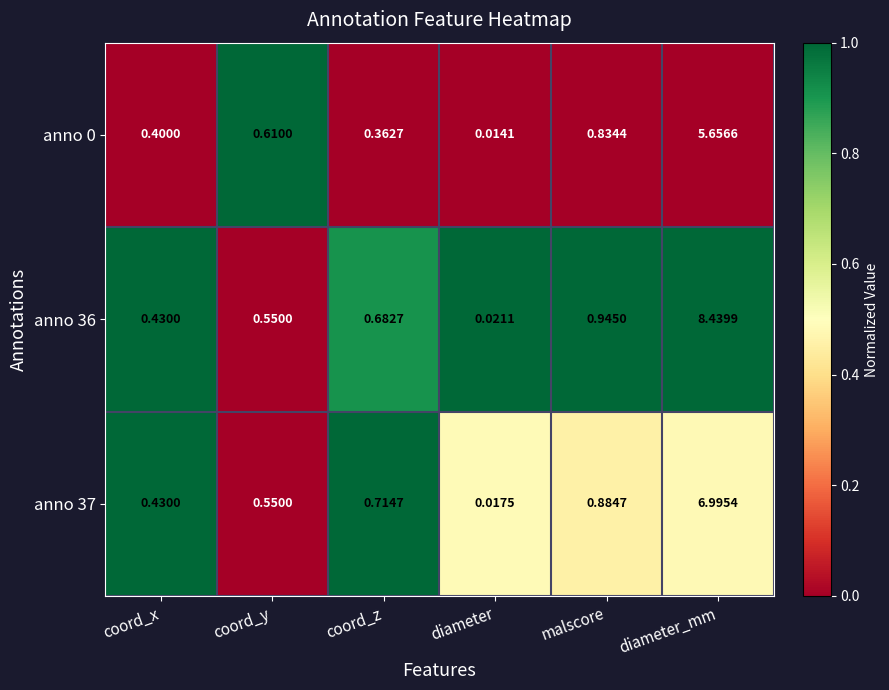

List the labels in order of anno 0 value, largest first.

diameter_mm, malscore, coord_y, coord_x, coord_z, diameter